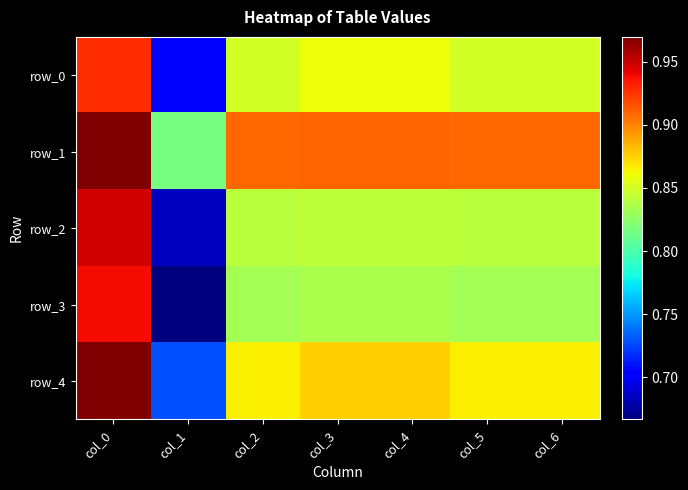

Between col_2 and col_3, which is larger?

col_3